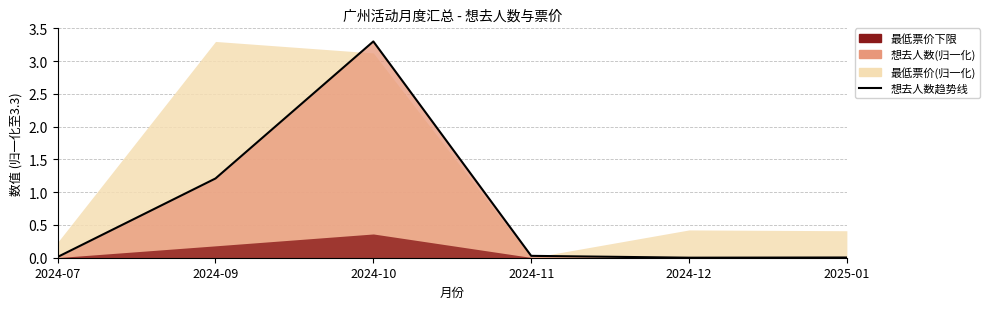

Reading right to left, list all the values displayed in this chart.

0.0	0.0	0.0	3.3	1.2	0.0